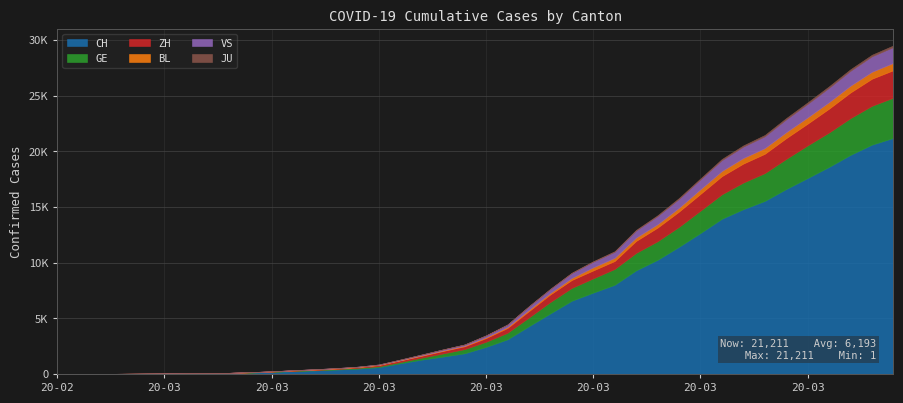

At how many categories does at least one series exceed 12195?

10